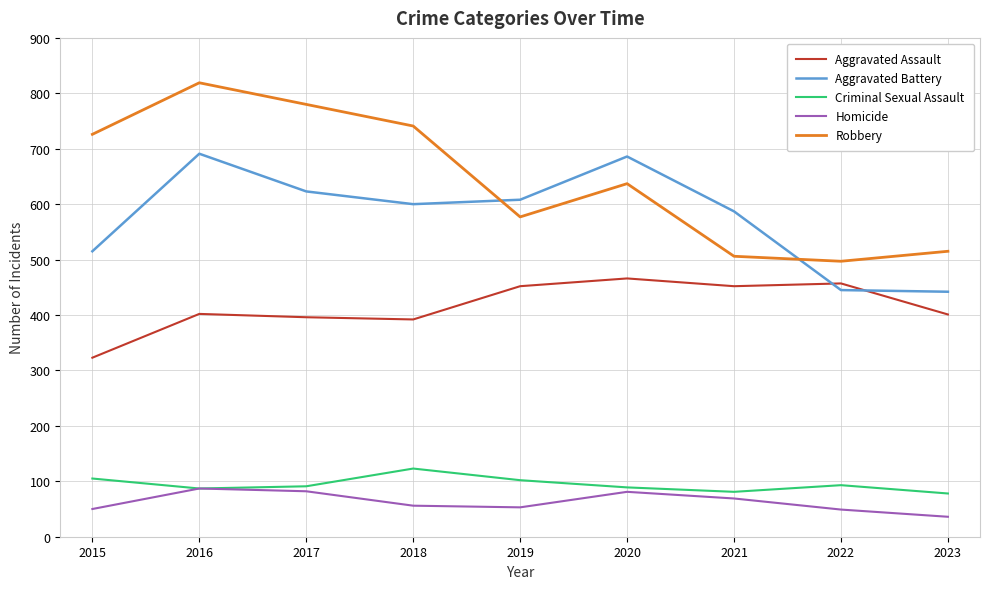

Where does the Robbery series first go above 637?

2015